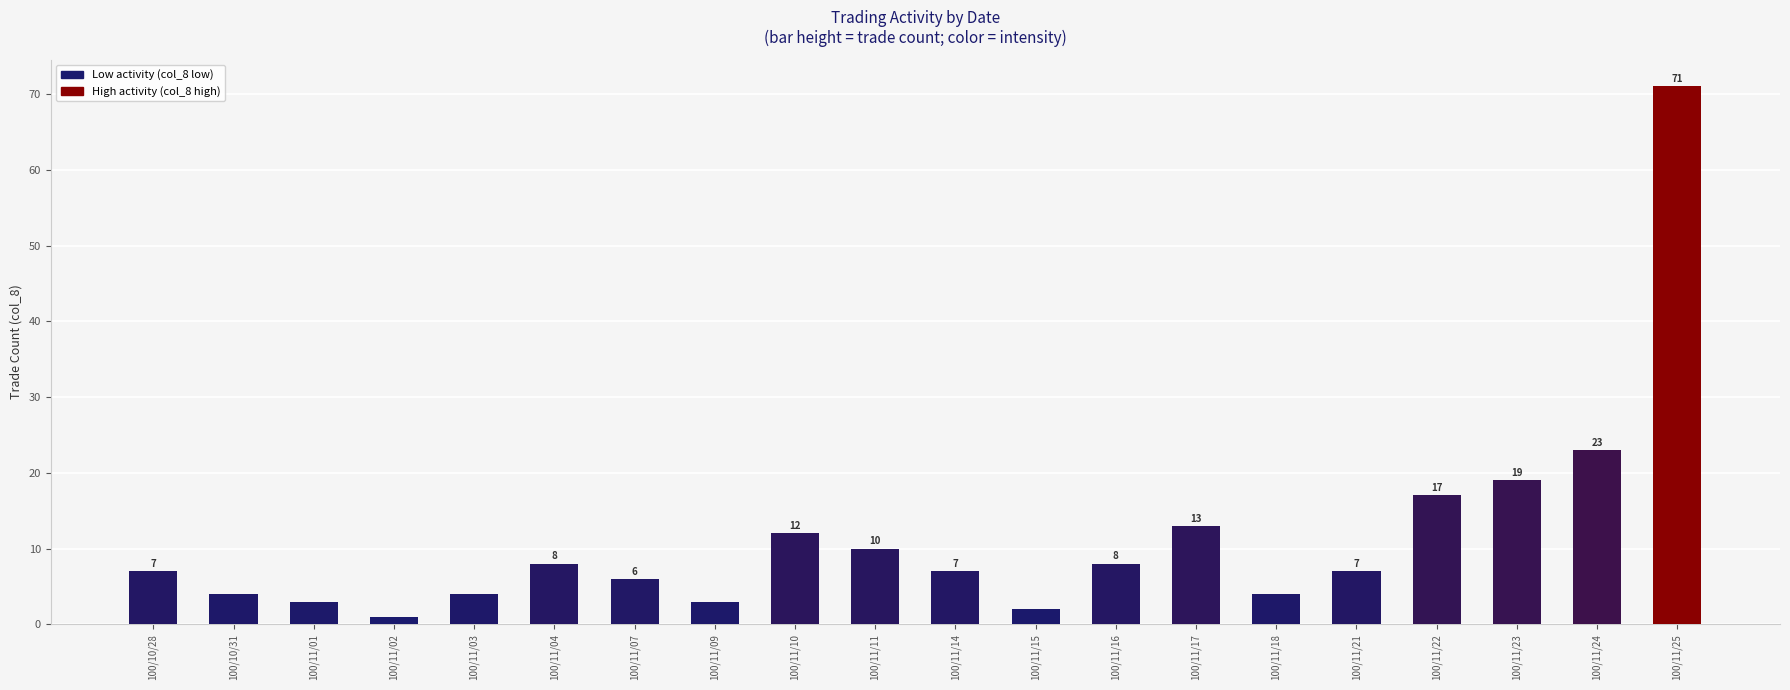

What is the difference between the values at 100/11/09 and 100/11/03?

1